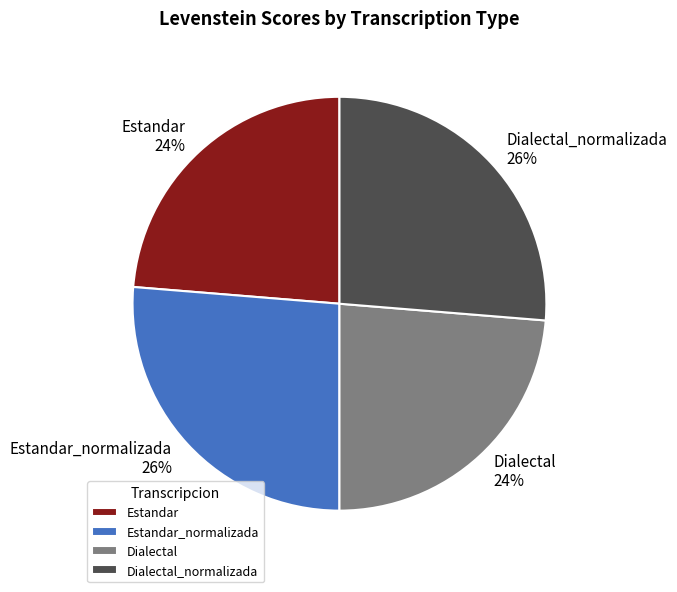

To the nearest percent, what is the average slice percentage?

25%